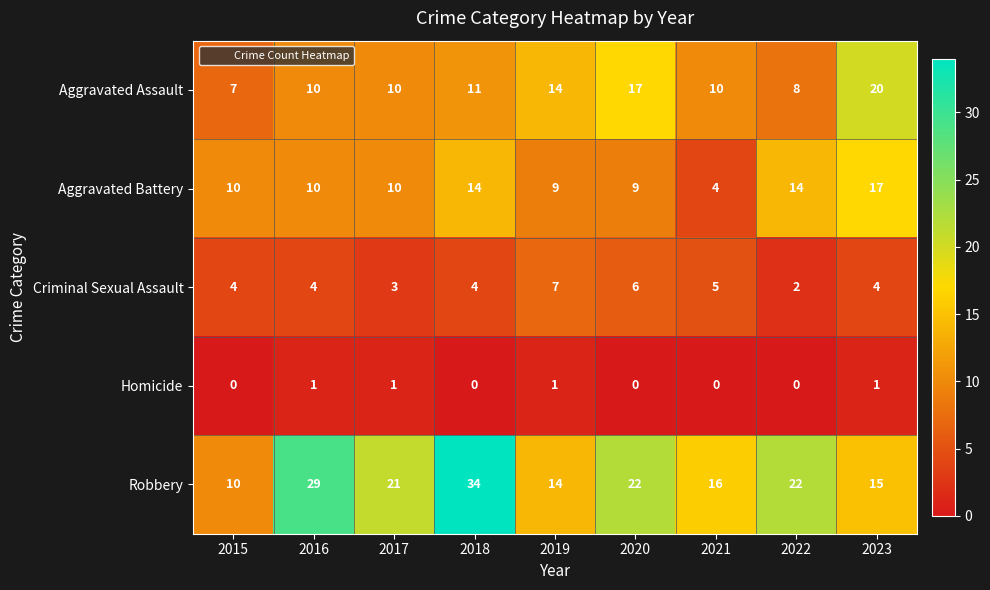

Which series has the largest total across all categories?

Robbery